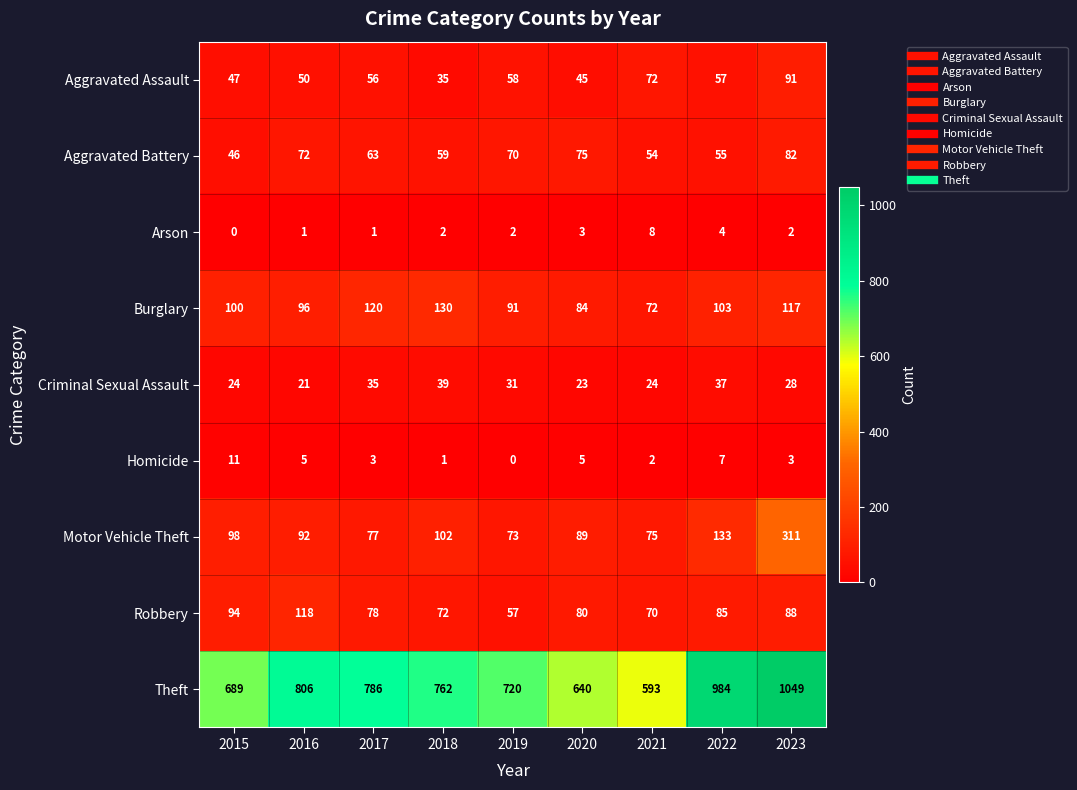

Which series has the largest total across all categories?

Theft